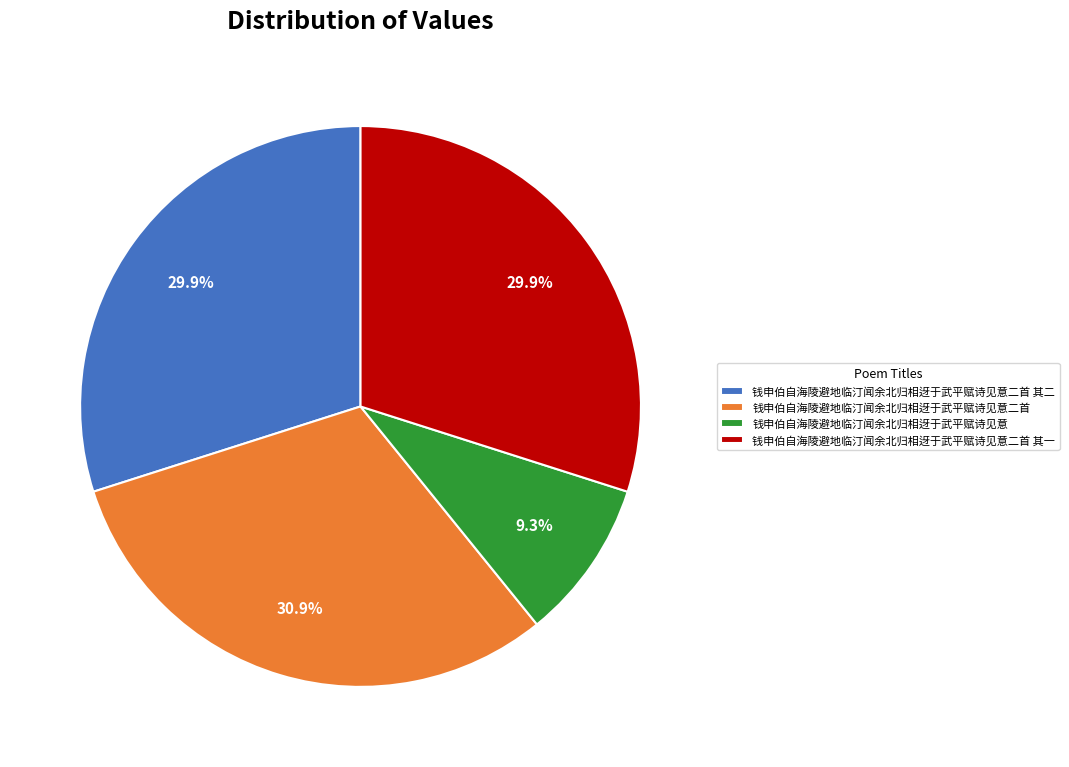

Which category has the biggest portion of the pie?

钱申伯自海陵避地临汀闻余北归相迓于武平赋诗见意二首